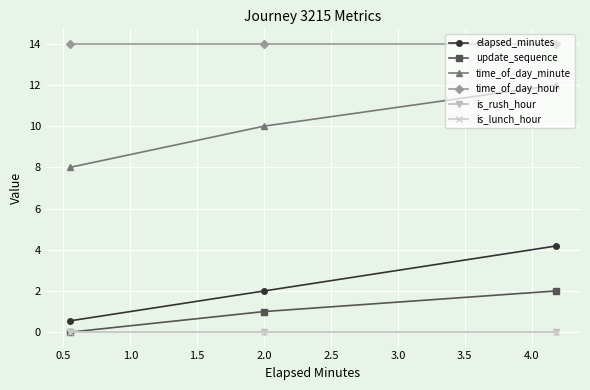

What are all the series names shown in the legend?

elapsed_minutes, update_sequence, time_of_day_minute, time_of_day_hour, is_rush_hour, is_lunch_hour